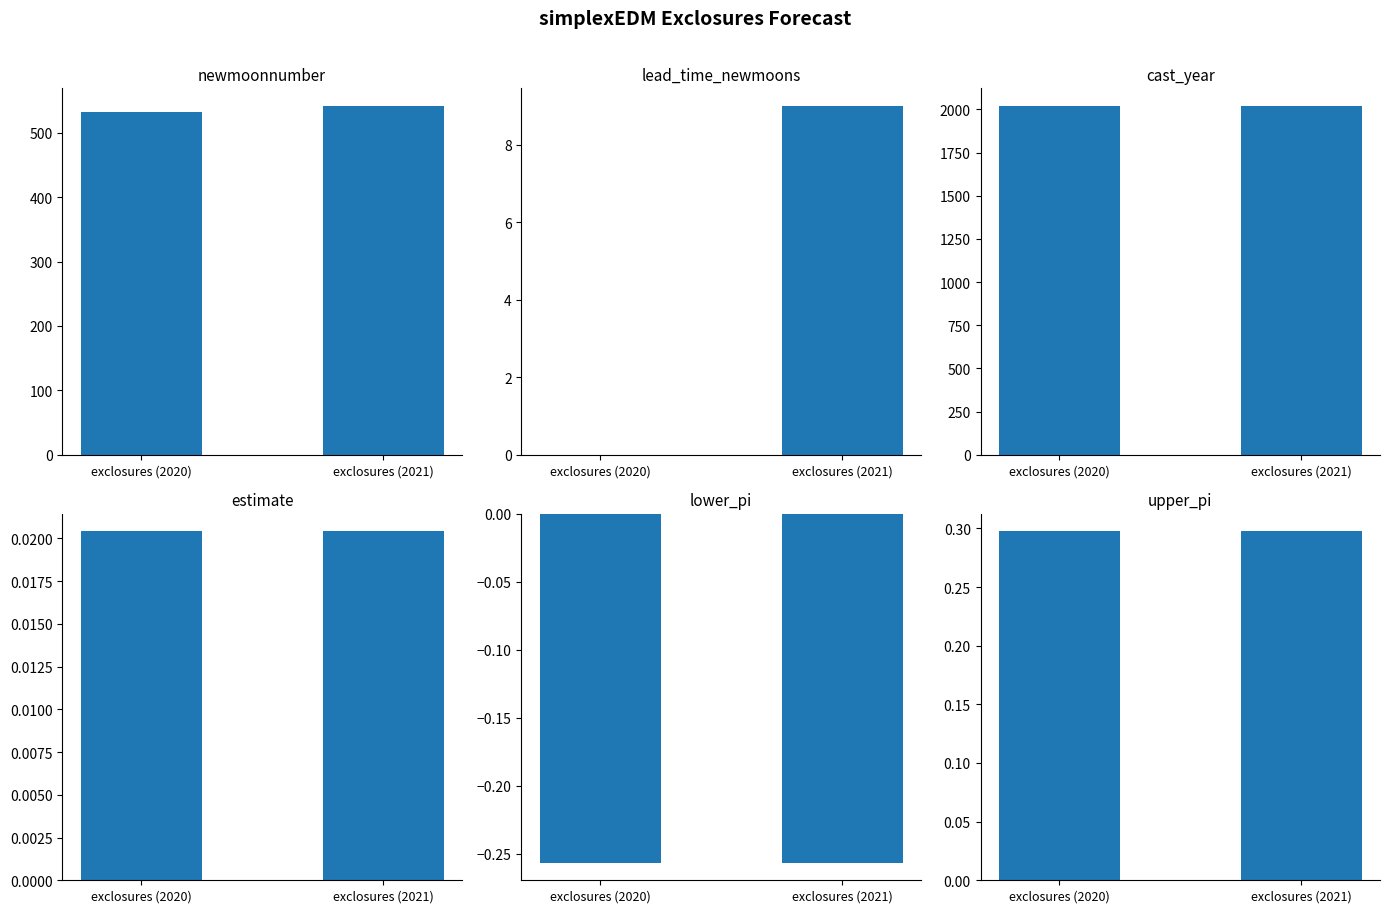

What is the sum of all lead_time_newmoons values?

9.0